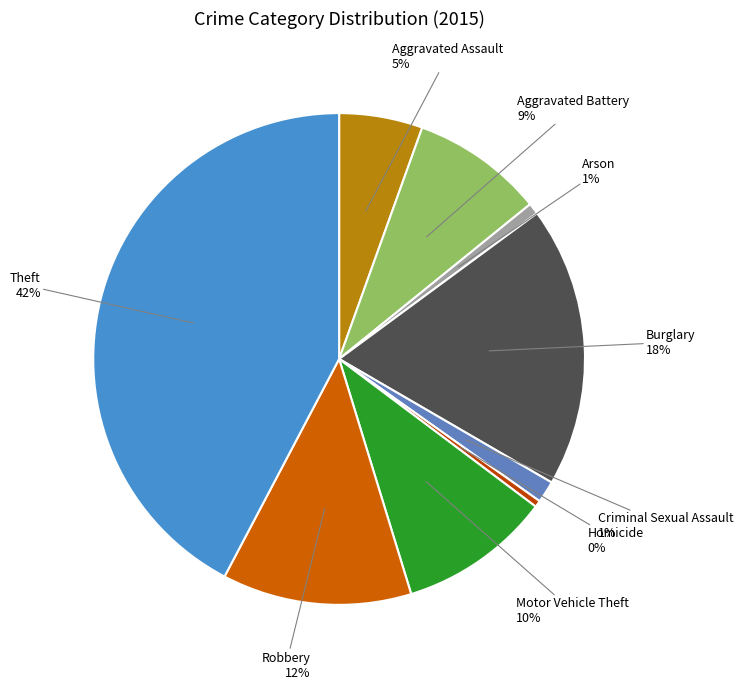

True or false: Criminal Sexual Assault accounts for 11% of the total.

False